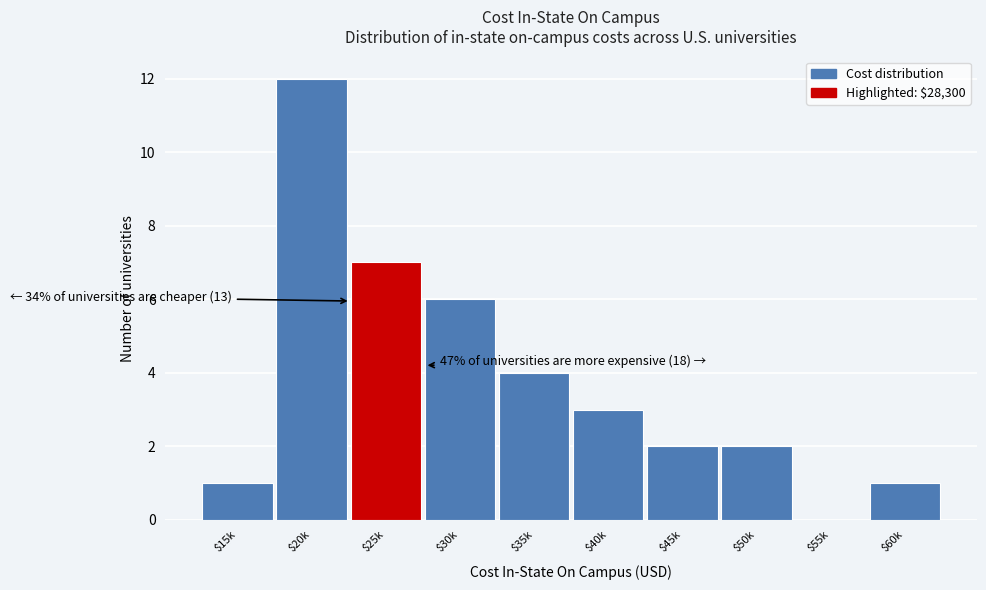

At which category does the chart reach its peak across all series?

$20k